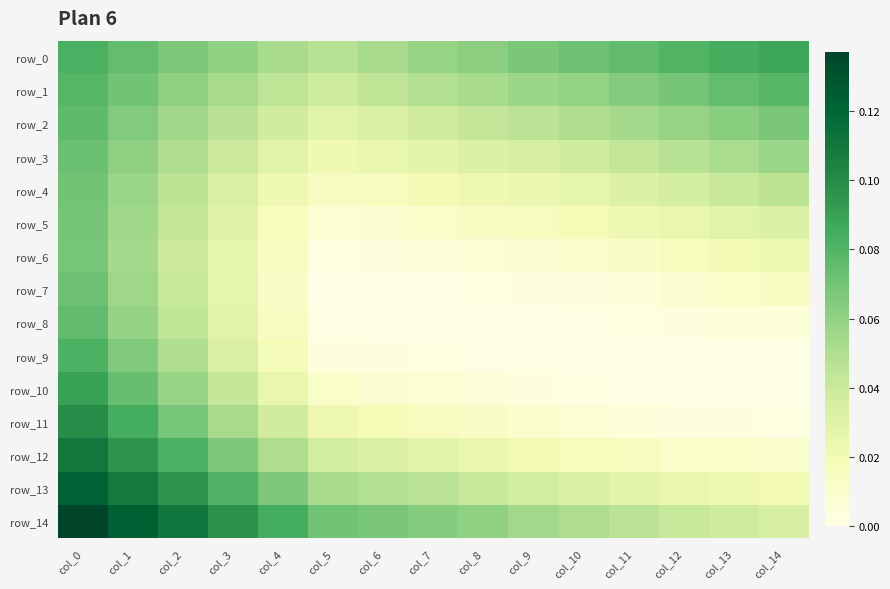

Which category has the lowest value across all series?

col_5